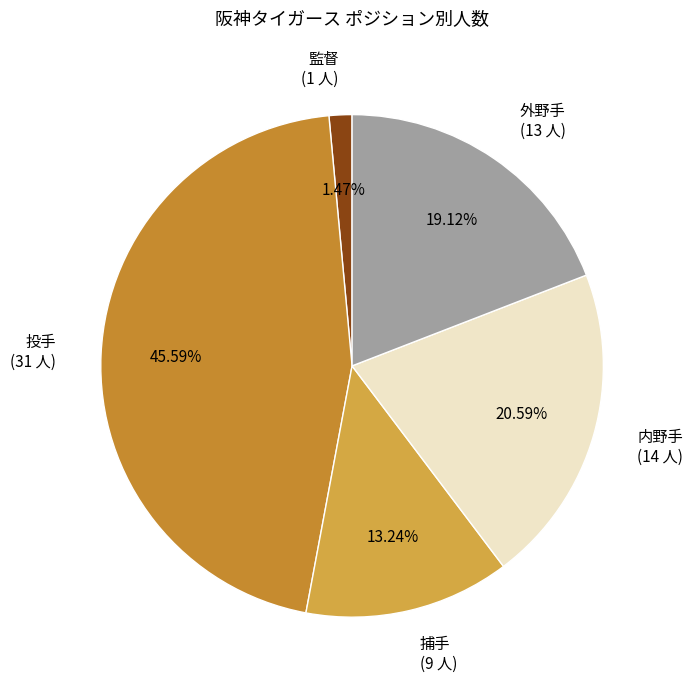

Which slice is the largest?

投手